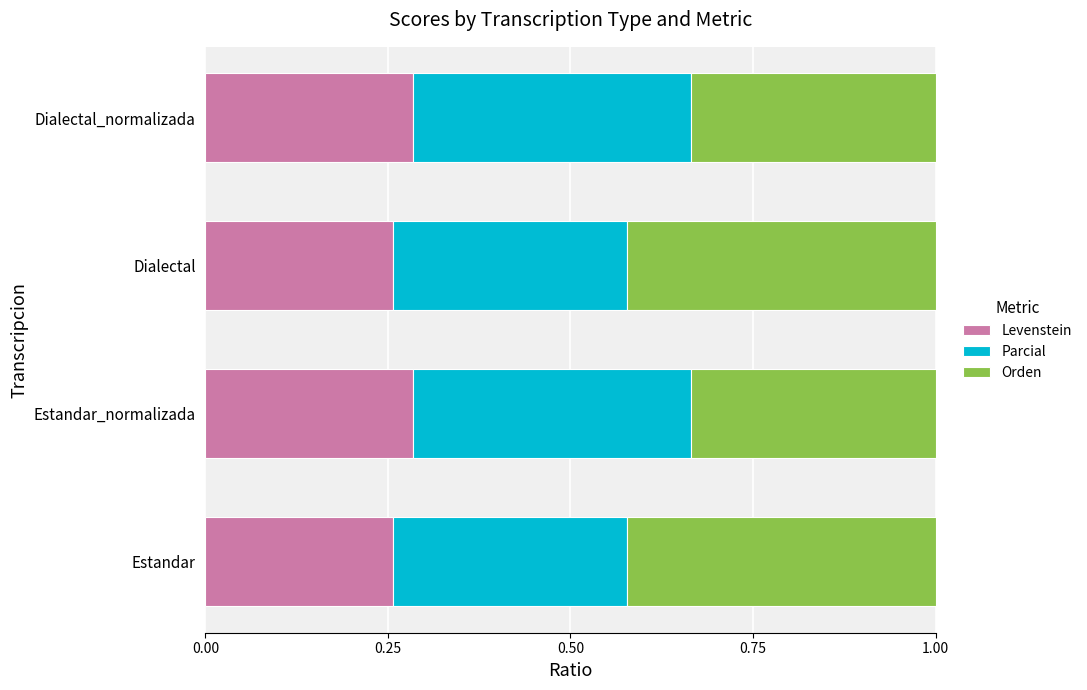

True or false: Levenstein has a value of 0.1 at Dialectal.

False